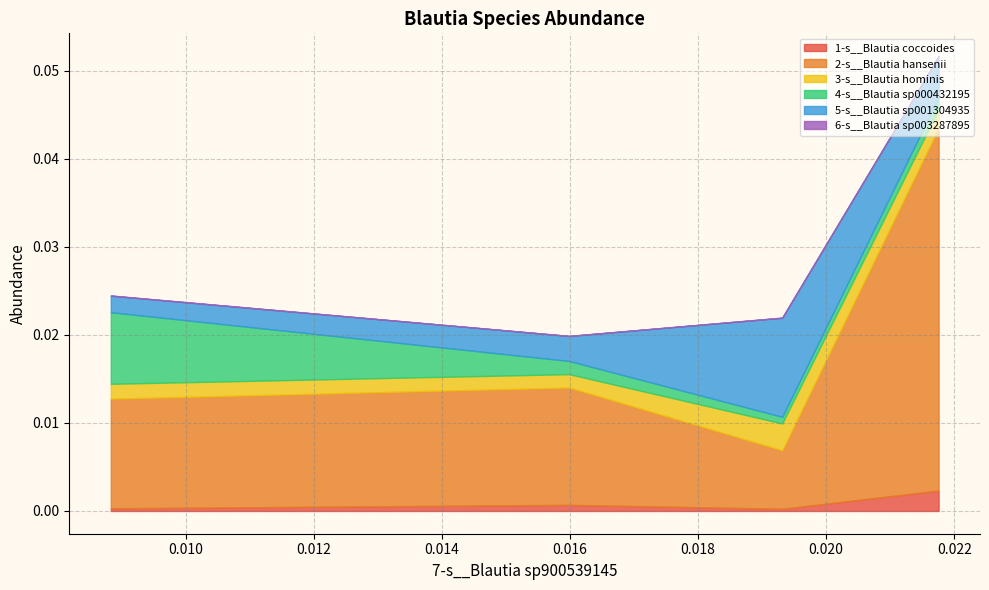

True or false: 5-s__Blautia sp001304935 has more than 1 points higher than both neighbors.

False